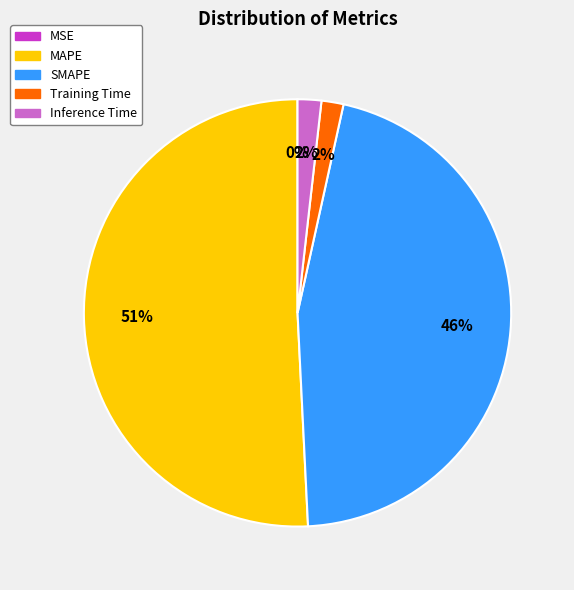

True or false: MAPE accounts for 51% of the total.

True